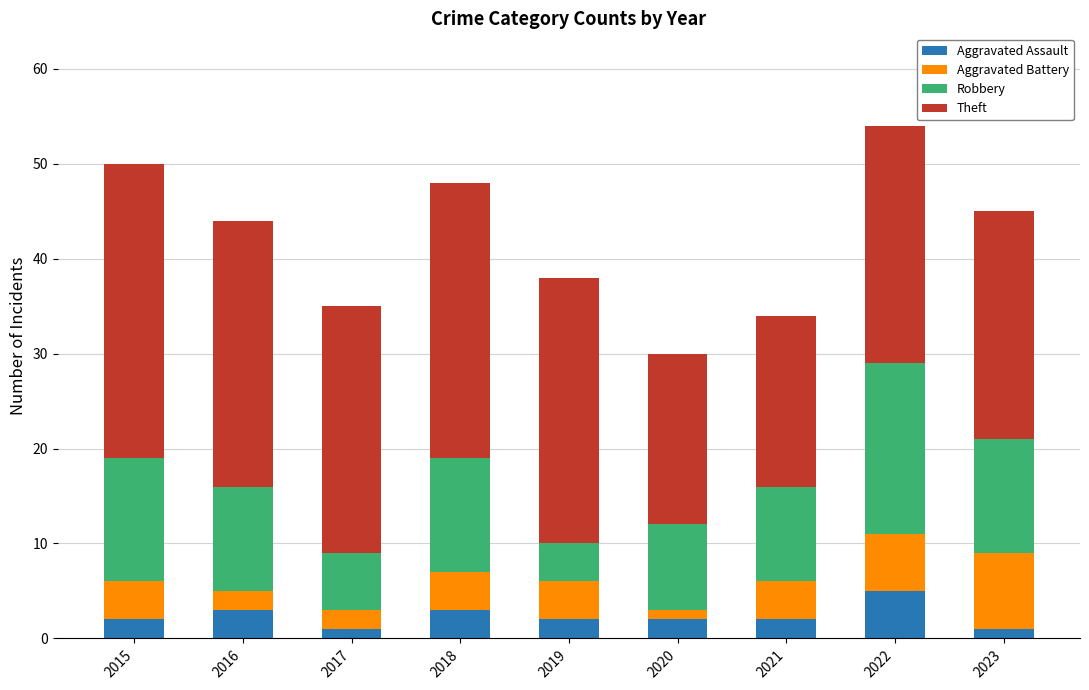

Count the number of categories in the chart.

9